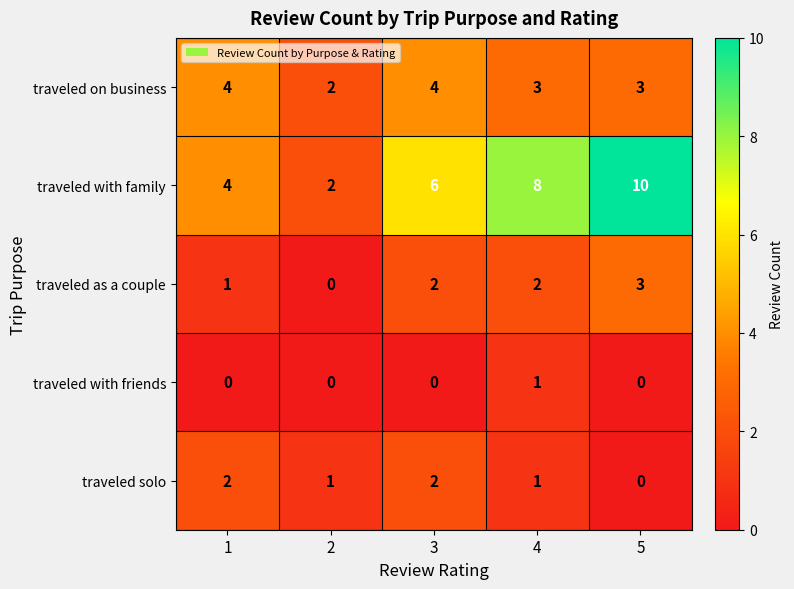

Read the traveled on business value at 3.

4